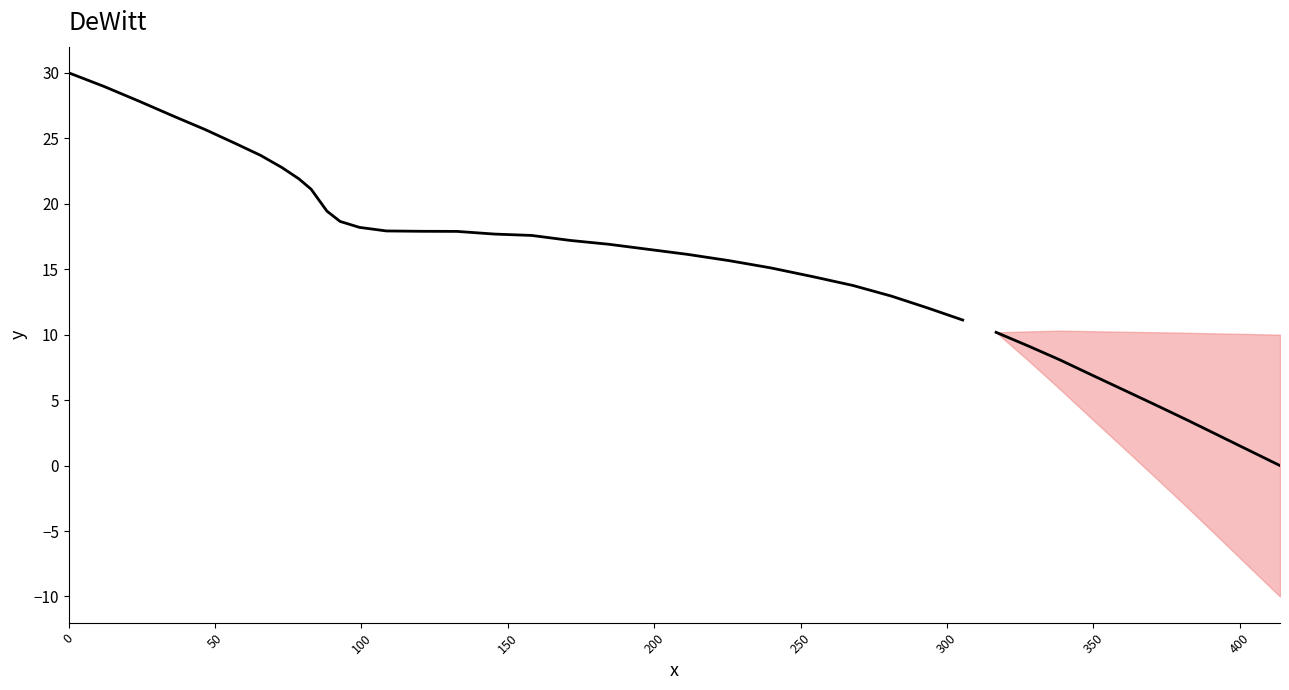

The chart shows a value of 5.4 at 15. True or false?

False